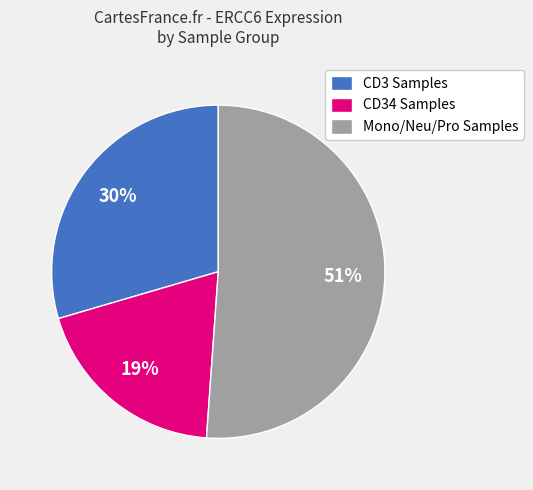

Which category has the biggest portion of the pie?

Mono/Neu/Pro Samples